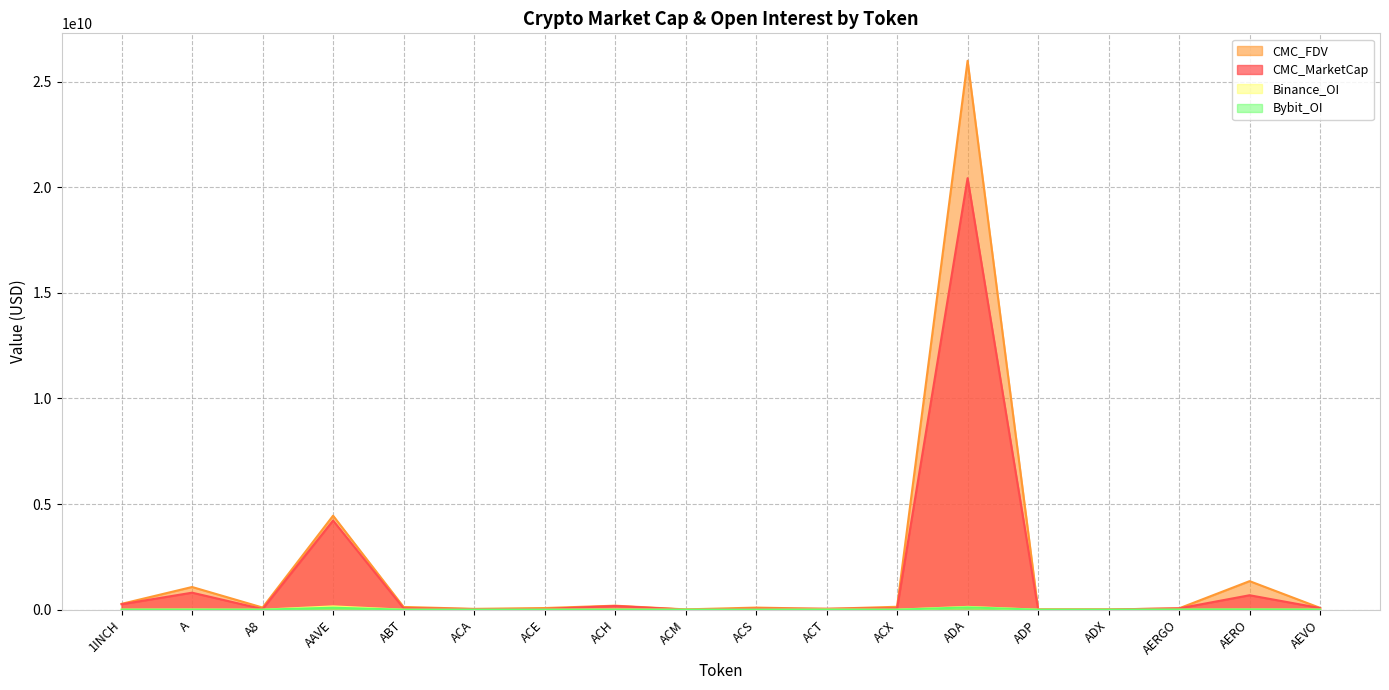

How many values in the CMC_FDV series are below 102675902?

9